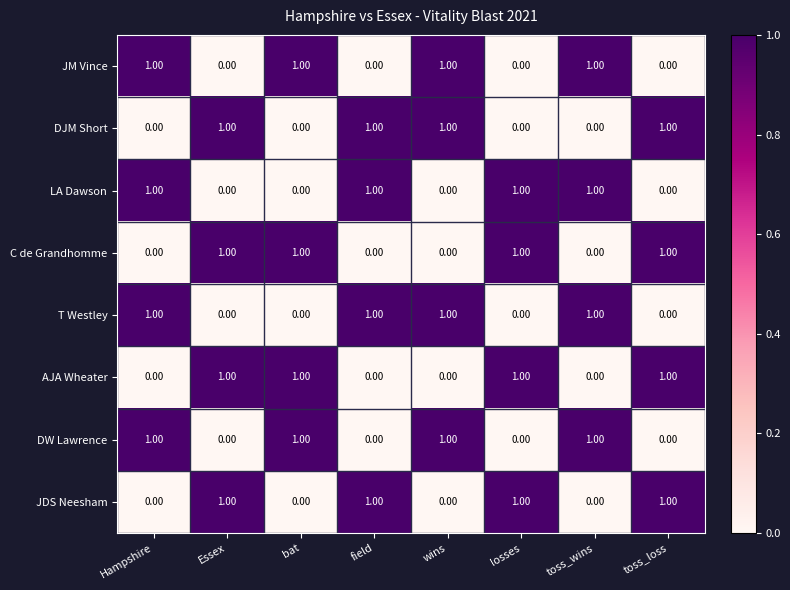

What is the greatest value displayed?

1